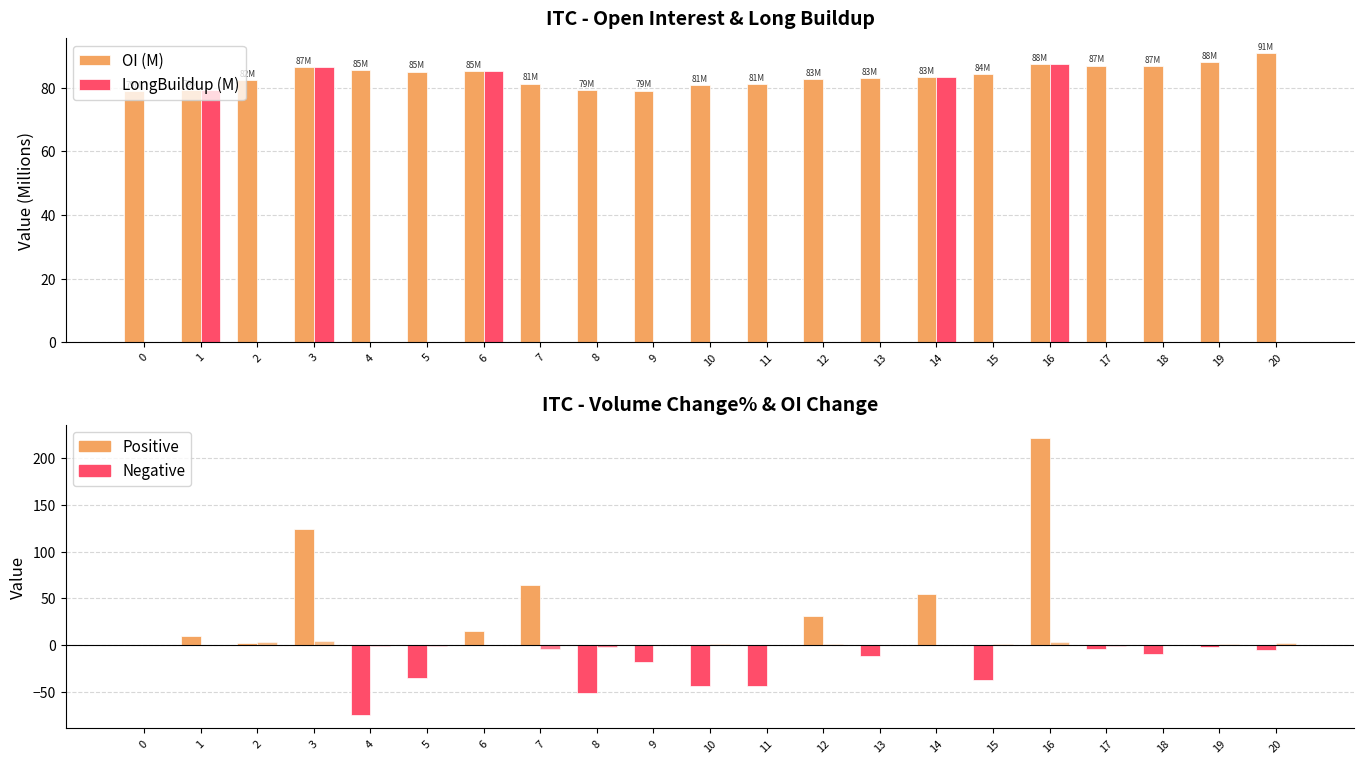

What is the difference between the maximum and second lowest values in the Vol_Change% series?

272.1